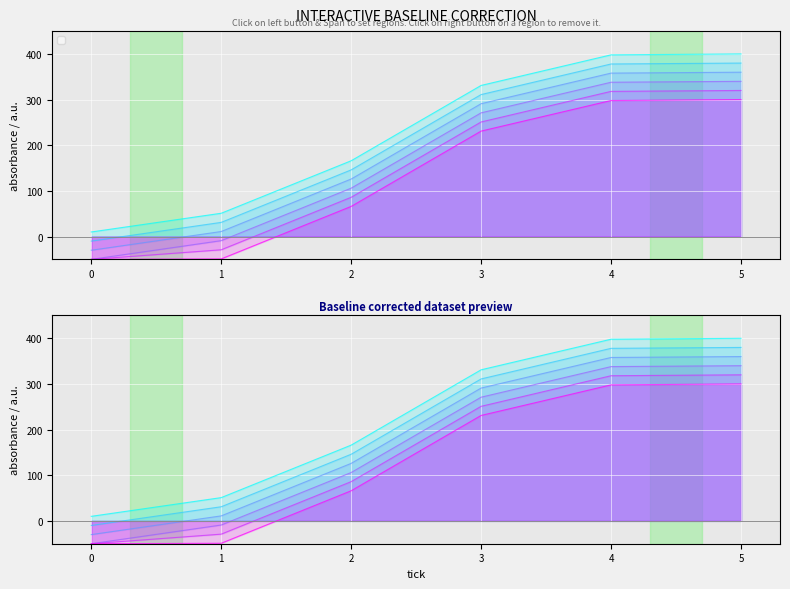

Rank the categories by value from highest to lowest.

5.0, 4.0, 3.0, 2.0, 1.0, 0.0